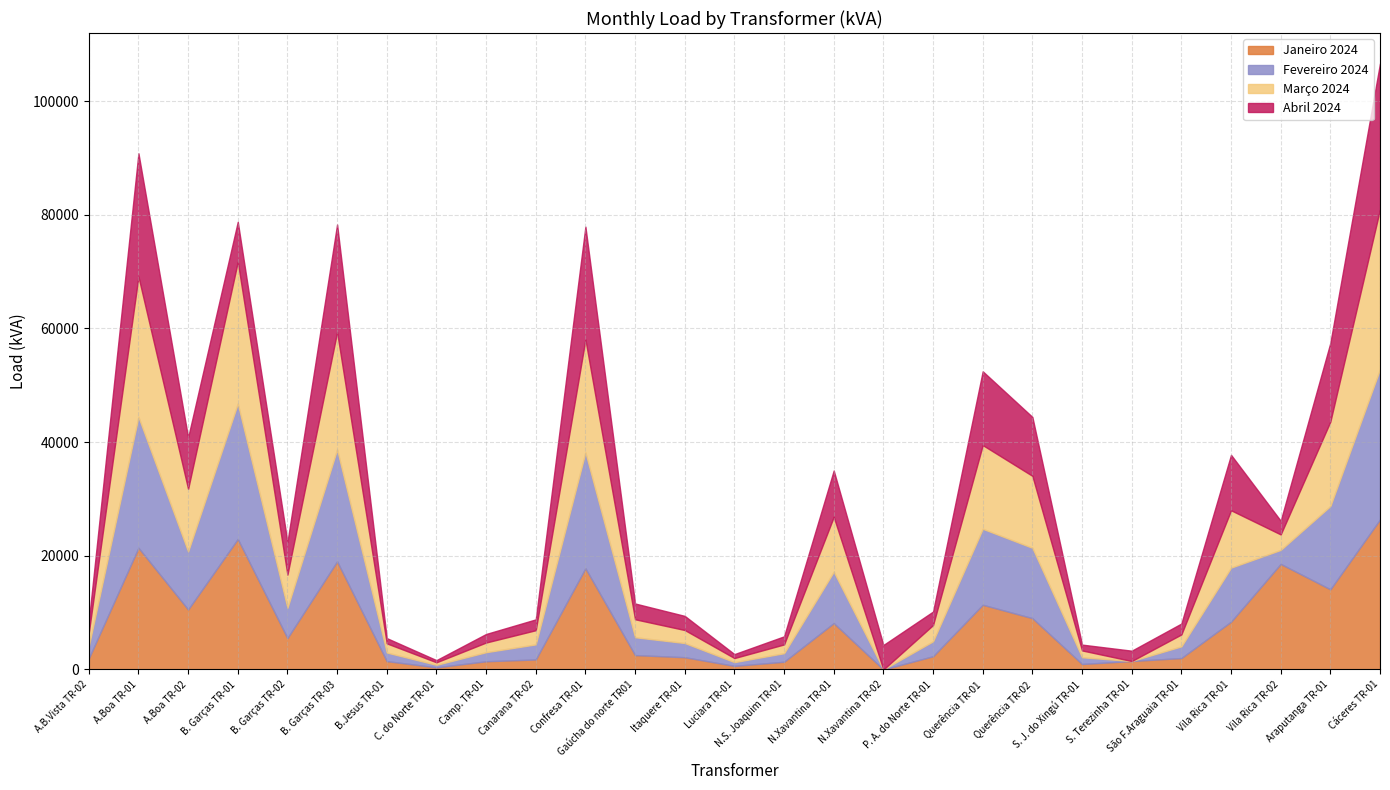

What is the average value of the Março 2024 series?

8240